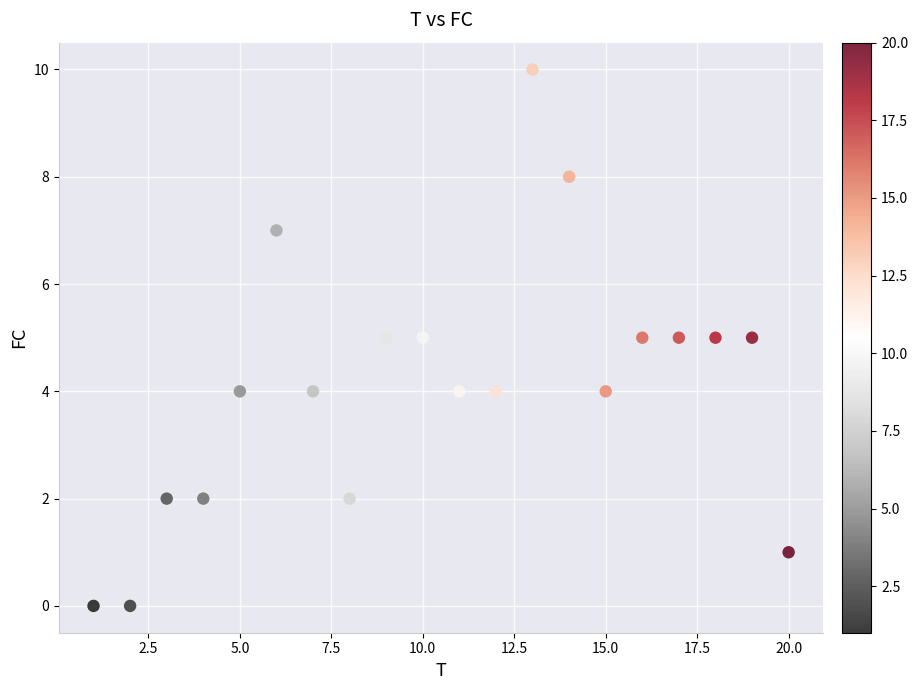

What is the range of Y values (max minus min)?

10